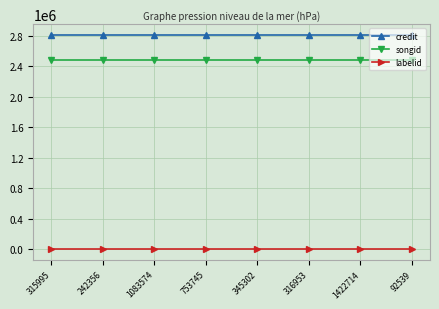

What position from the left is 316953?

6